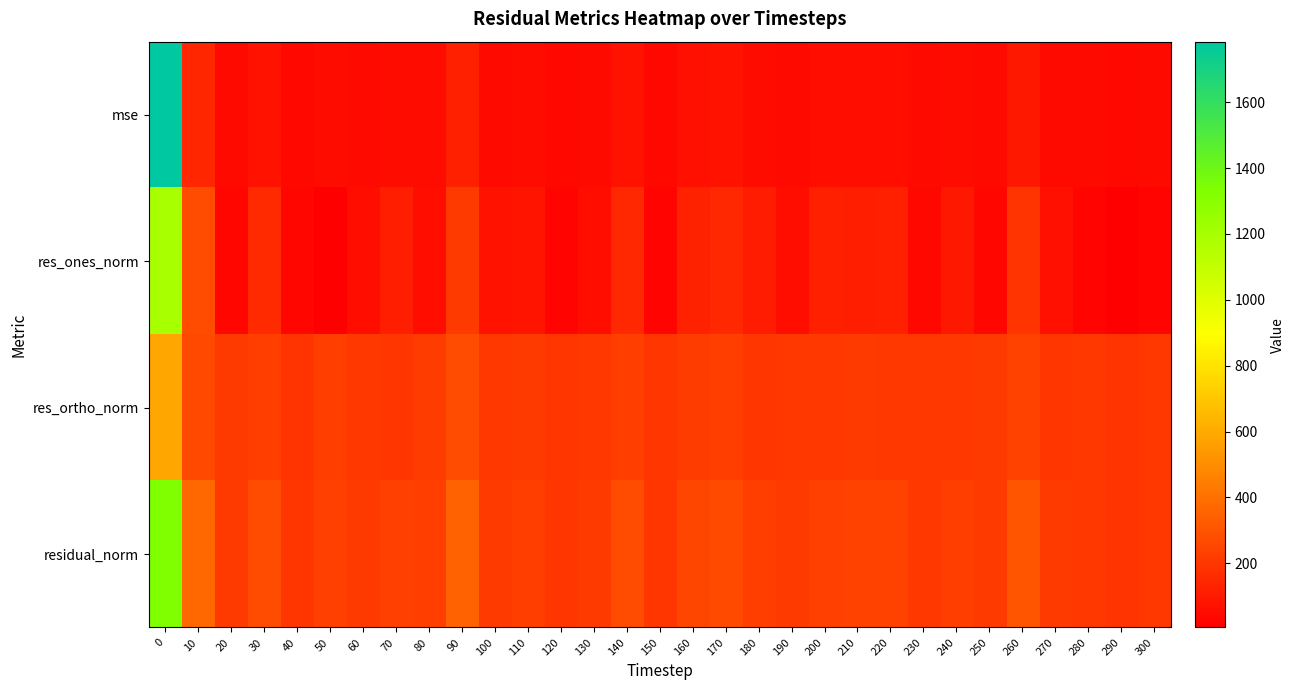

Which has a higher value, 280 or 60?

60